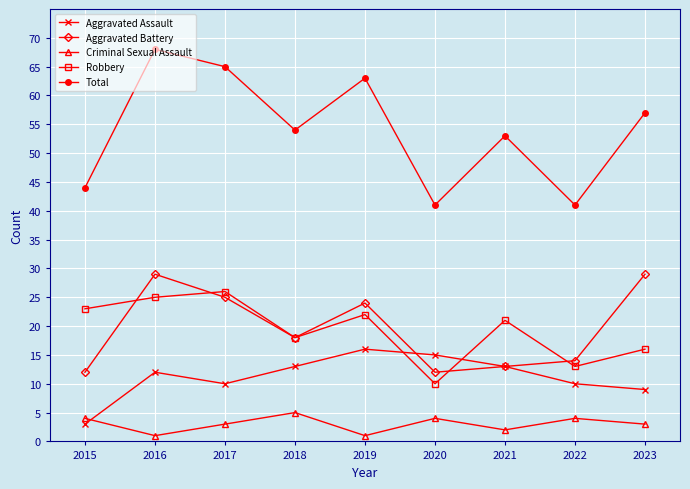

Rank the series by their maximum value, from lowest to highest.

Criminal Sexual Assault, Aggravated Assault, Robbery, Aggravated Battery, Total